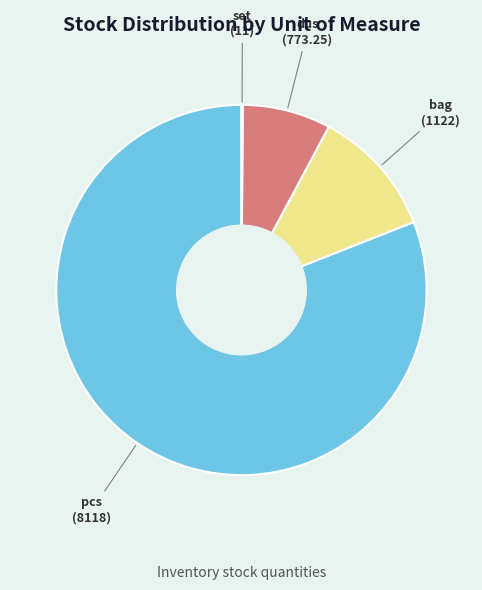

Is there any slice that represents more than half of the pie?

Yes